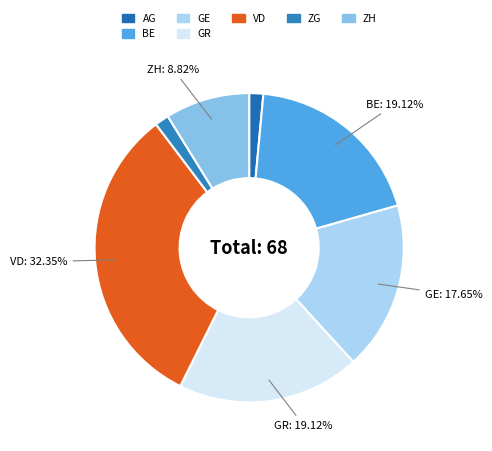

To the nearest percent, what percentage of the pie is BE?

19%